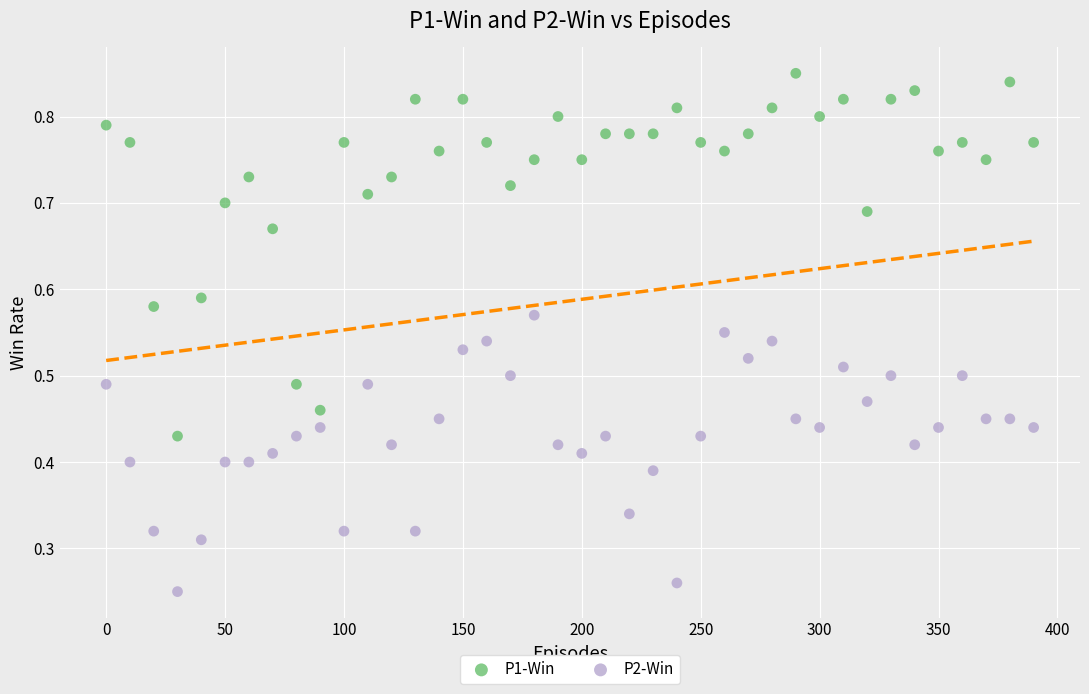

Across all data points, what is the range of X values (max minus min)?

390.0